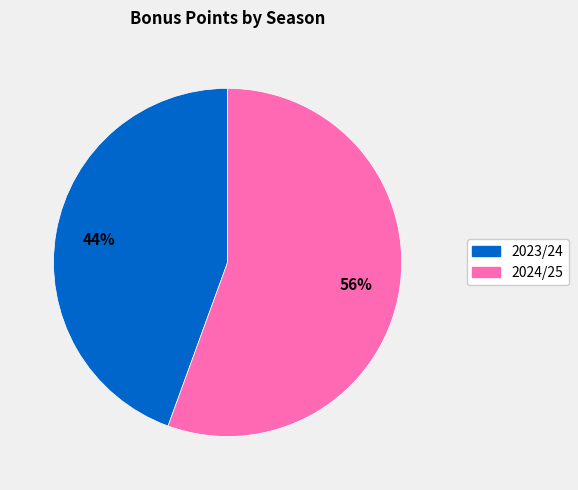

To the nearest percent, what percentage of the pie is 2023/24?

44%